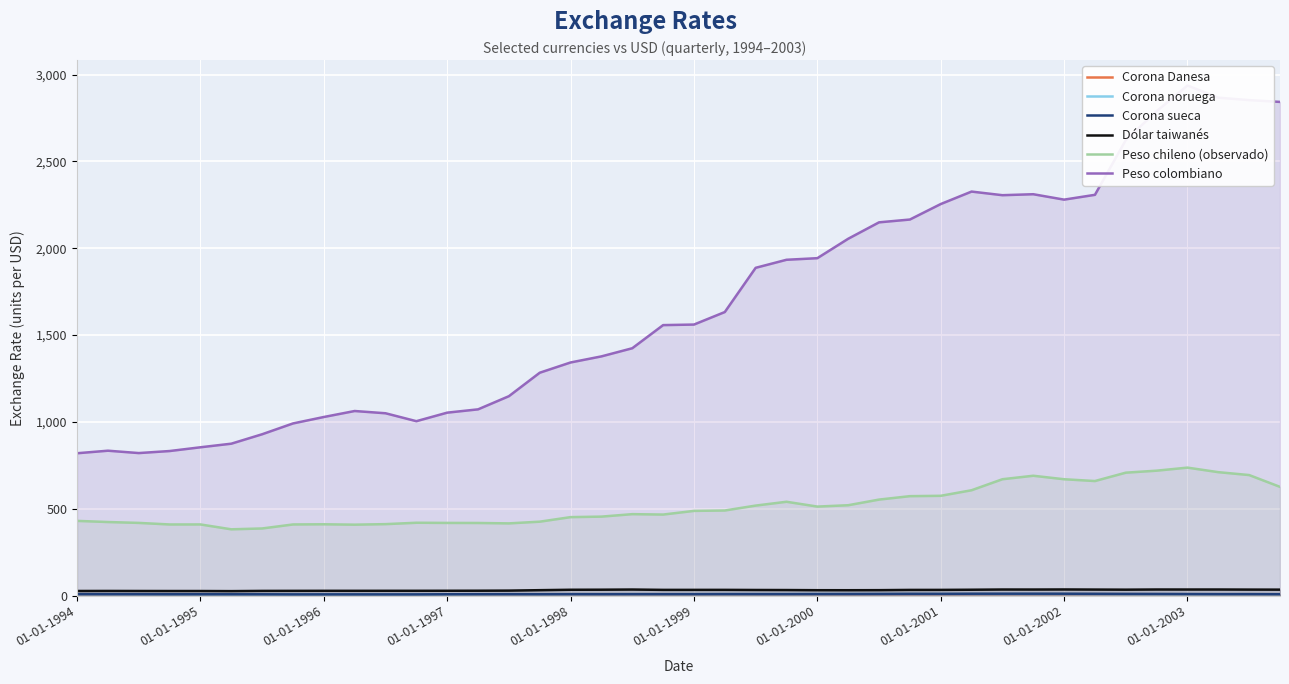

What is the difference between the Dólar taiwanés values at 13 and 12?

0.3